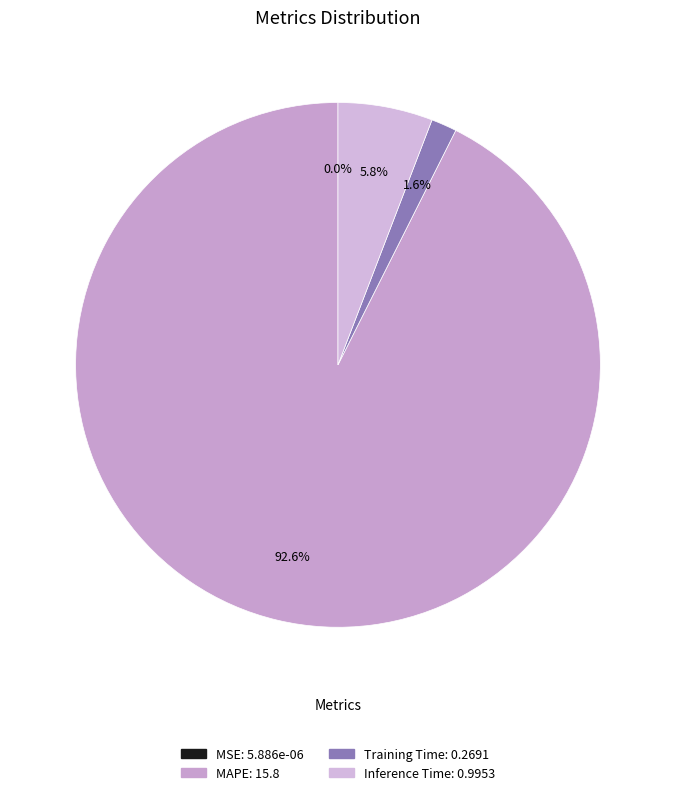

The Training Time slice represents 1% of the pie. True or false?

False